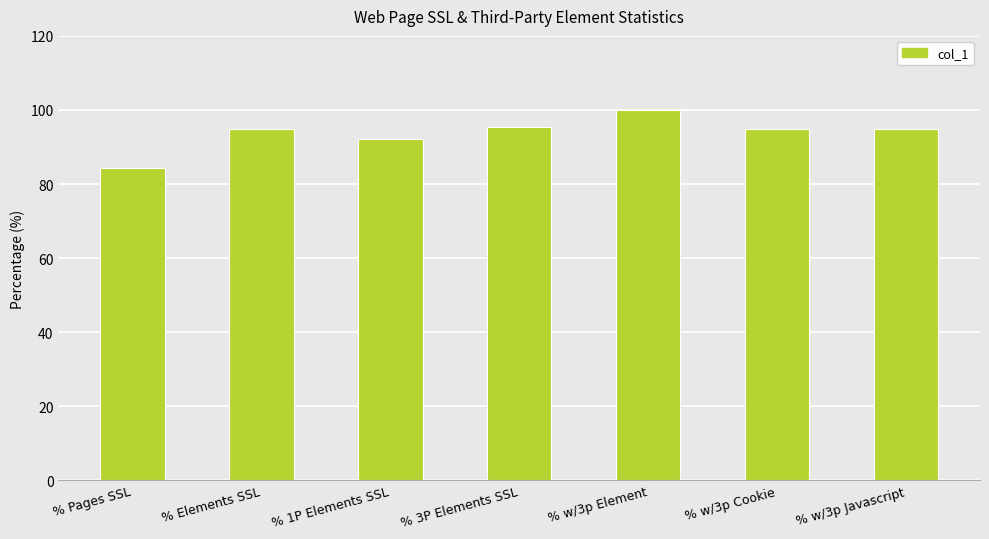

Count the number of values greater than 94.

5